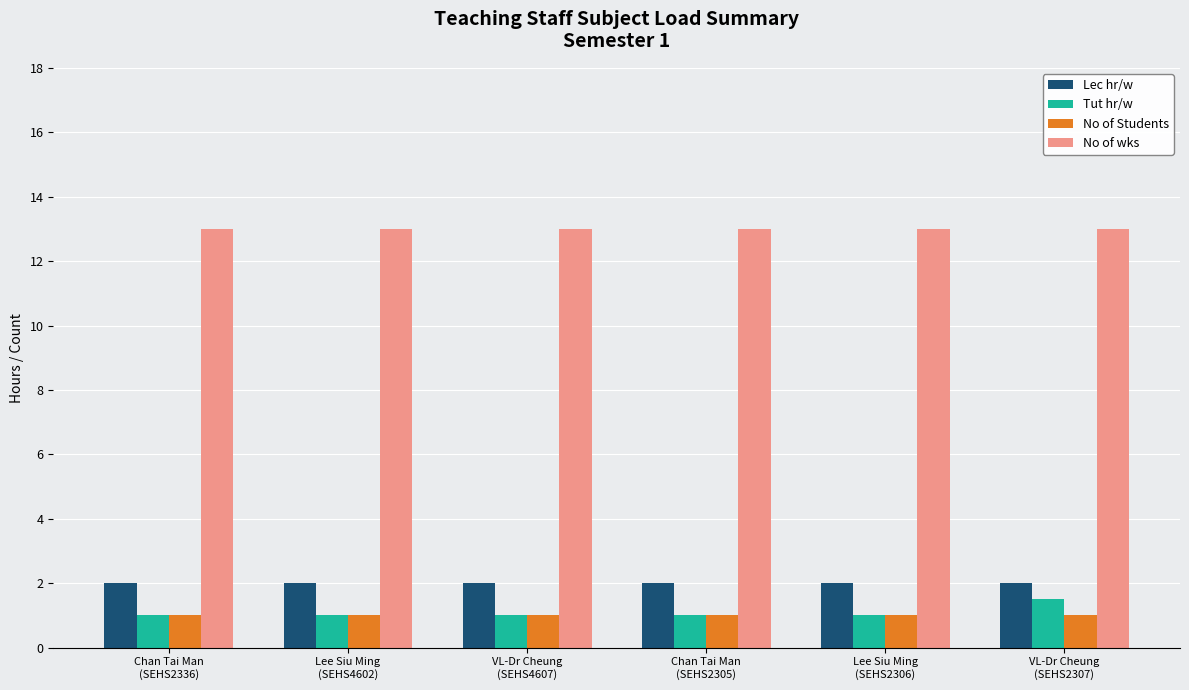

List the series in order of their peak value, highest first.

No of wks, Lec hr/w, Tut hr/w, No of Students